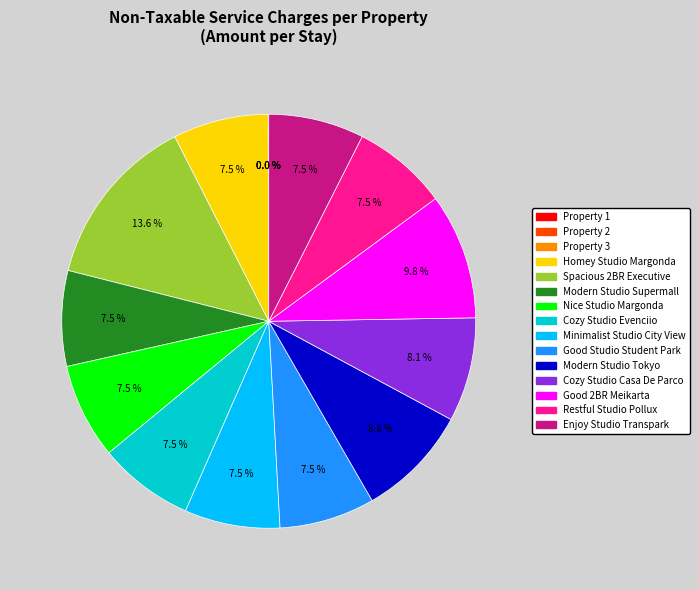

What percentage is the Modern Studio Tokyo slice, to the nearest percent?

9%